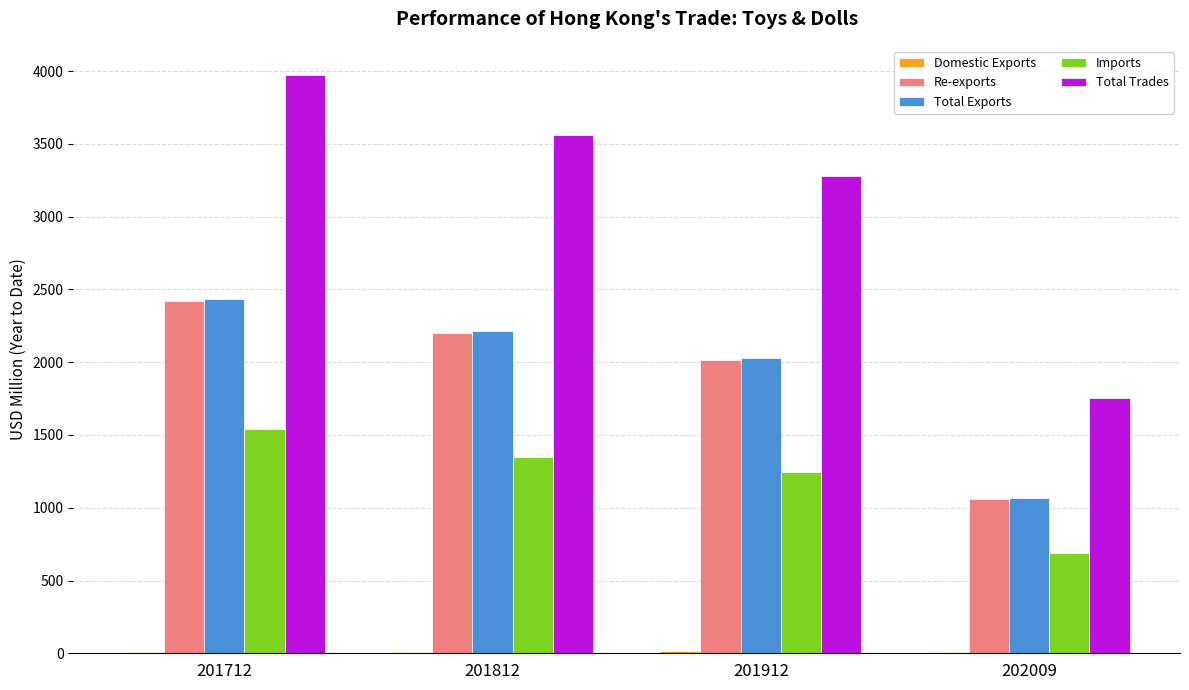

Which series has the largest total across all categories?

Total Trades